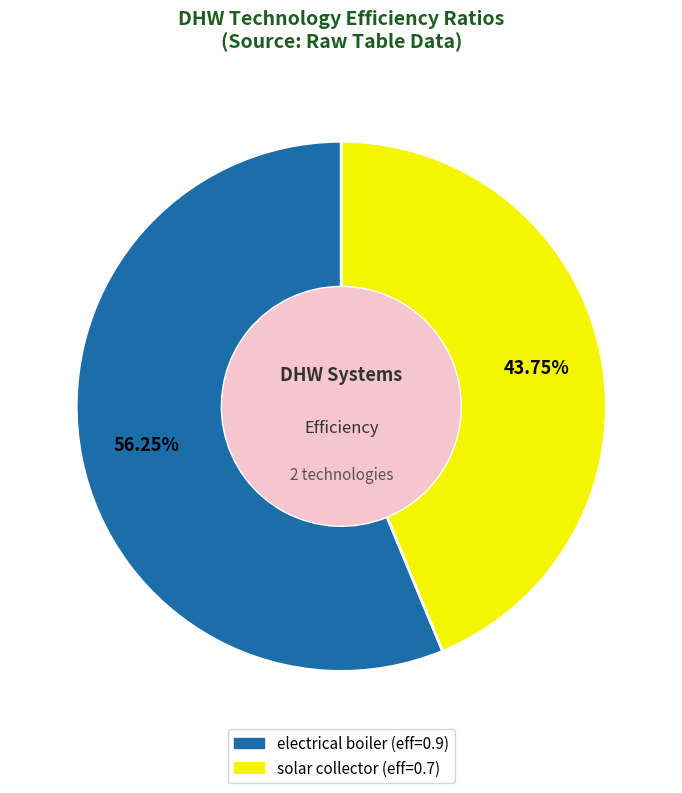

What is the smallest slice in the pie chart?

solar collector